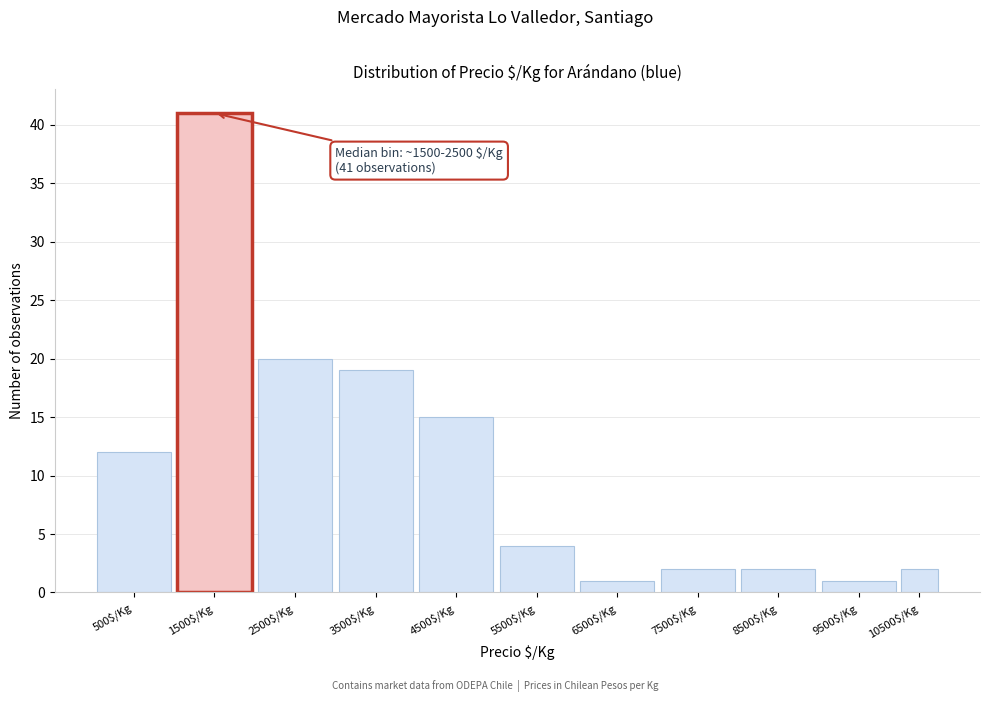

Reading left to right, list all the values displayed in this chart.

12	41	20	19	15	4	1	2	2	1	2